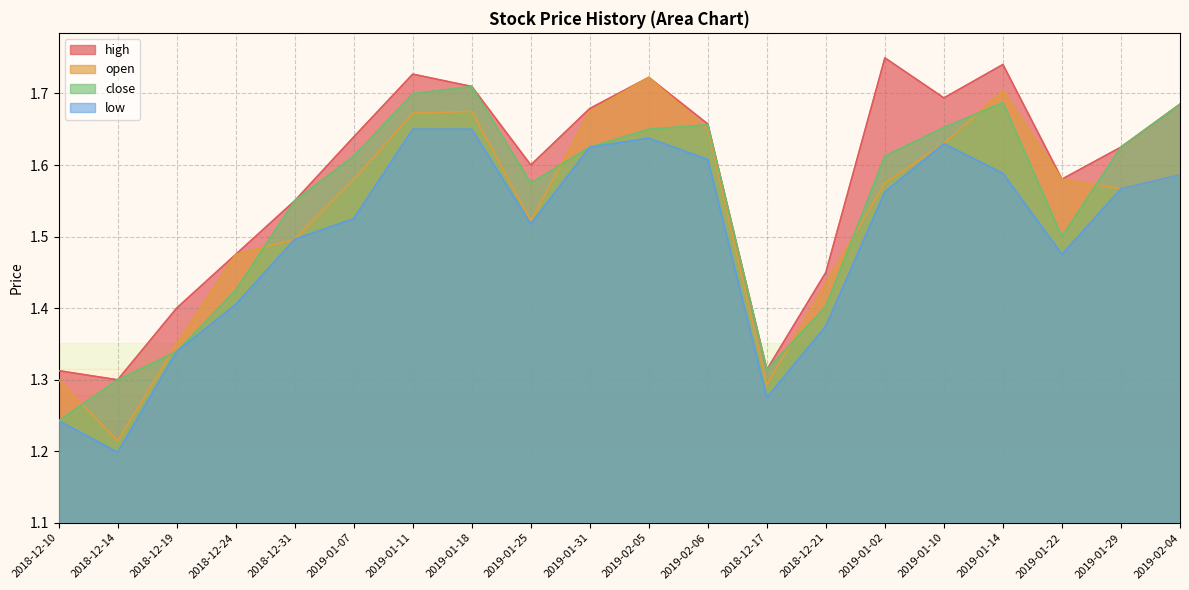

What is the label of the 3rd point from the left?

2018-12-19